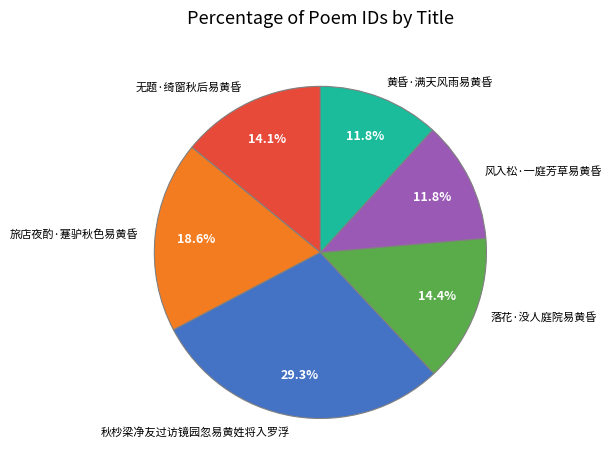

How much of the chart is everything except 黄昏·满天风雨易黄昏?

88.2%